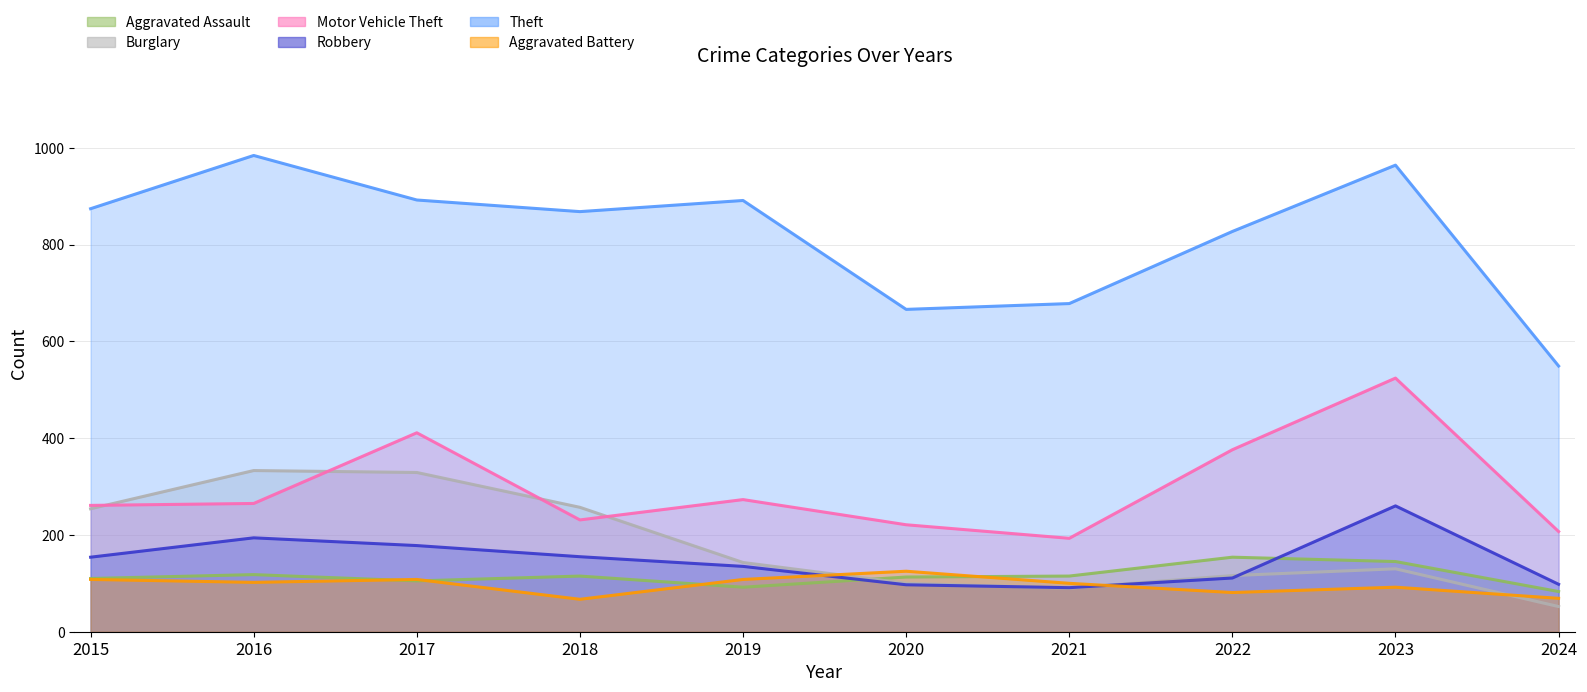

Reading left to right, extract all data points from this chart.

Aggravated Assault: 110	118	105	115	92	113	115	154	145	83
Burglary: 254	333	329	257	143	100	90	116	130	52
Motor Vehicle Theft: 261	265	411	231	273	221	193	376	524	207
Robbery: 154	194	178	155	135	97	91	111	260	98
Theft: 874	984	892	868	891	666	678	827	964	549
Aggravated Battery: 108	102	108	67	108	125	100	81	92	69